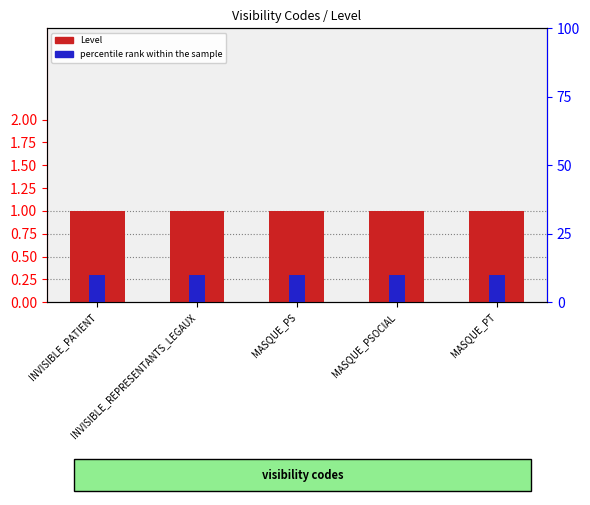

Rank the series by their average value, from lowest to highest.

percentile rank within the sample, Level